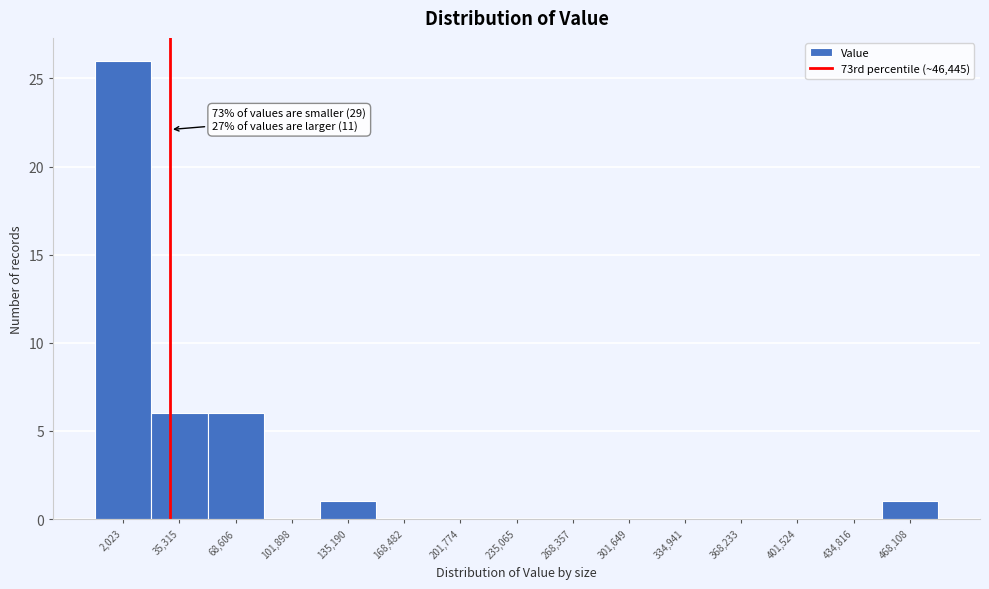

Reading left to right, transcribe all the data shown in this chart.

2,023=26	35,315=6	68,606=6	101,898=0	135,190=1	168,482=0	201,774=0	235,065=0	268,357=0	301,649=0	334,941=0	368,233=0	401,524=0	434,816=0	468,108=1